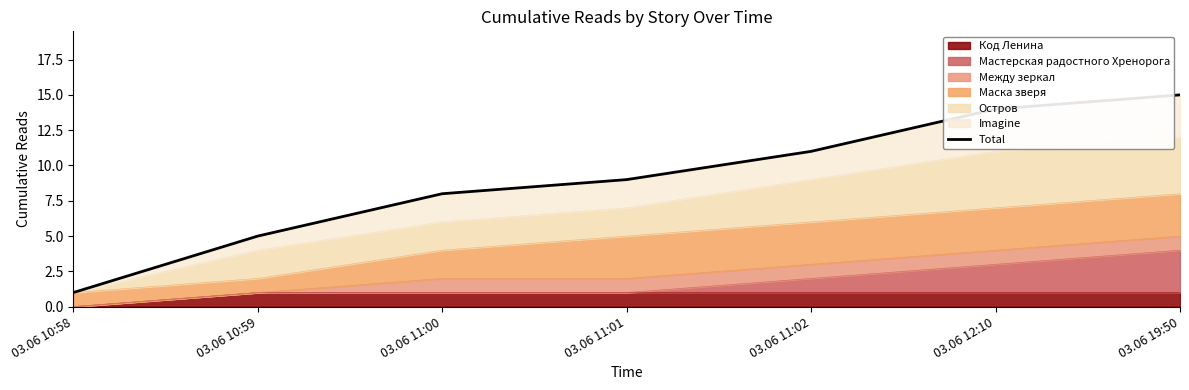

Where does the data first go above 9?

03.06 11:02